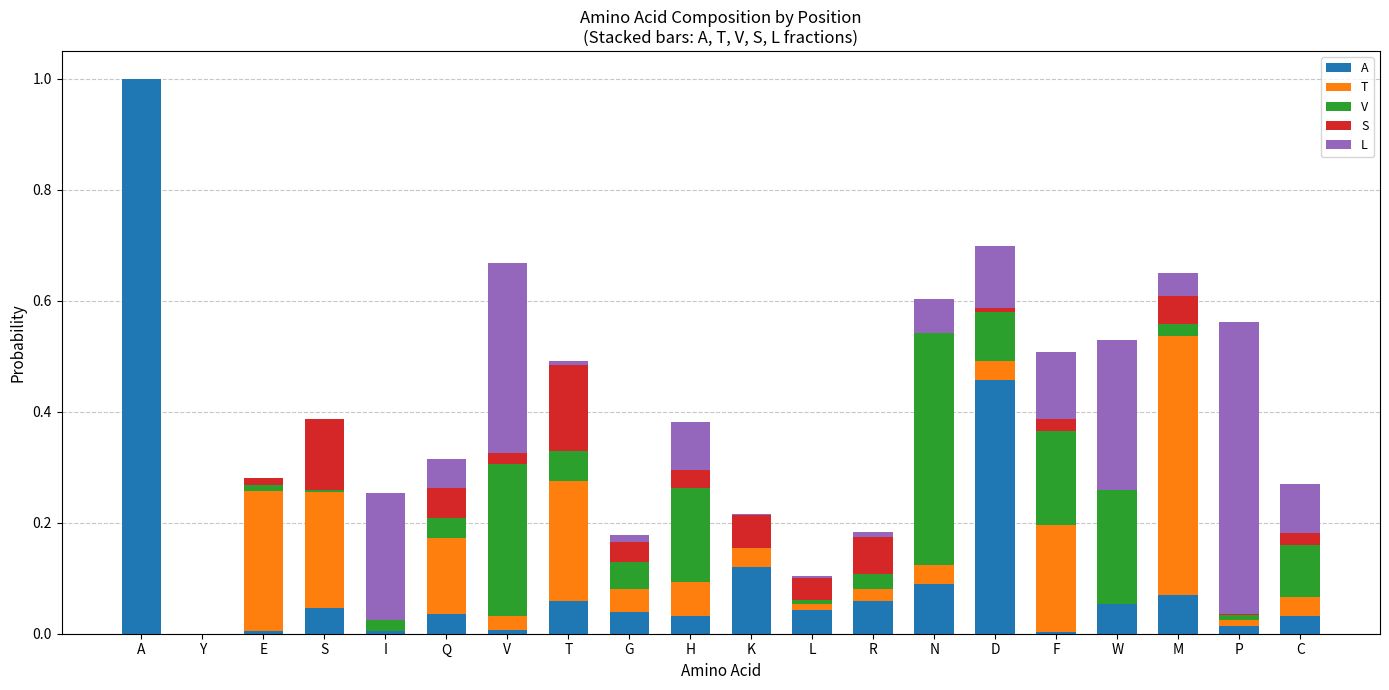

At which category is the sum across all series the highest?

A